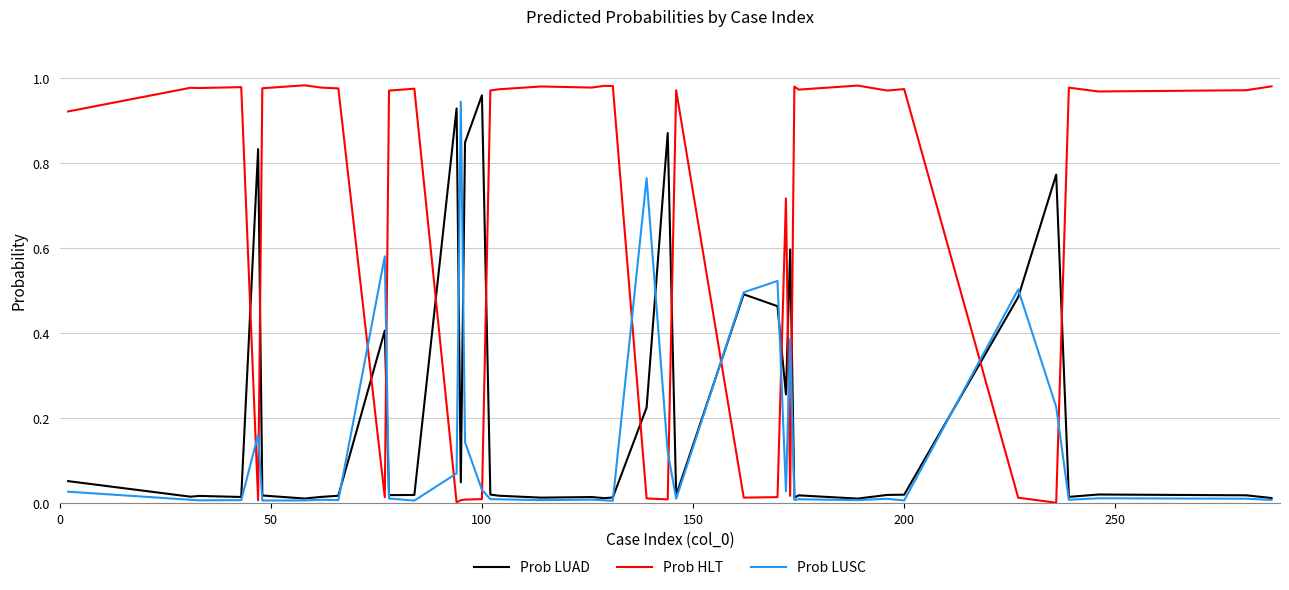

How many lines are shown in the chart?

3